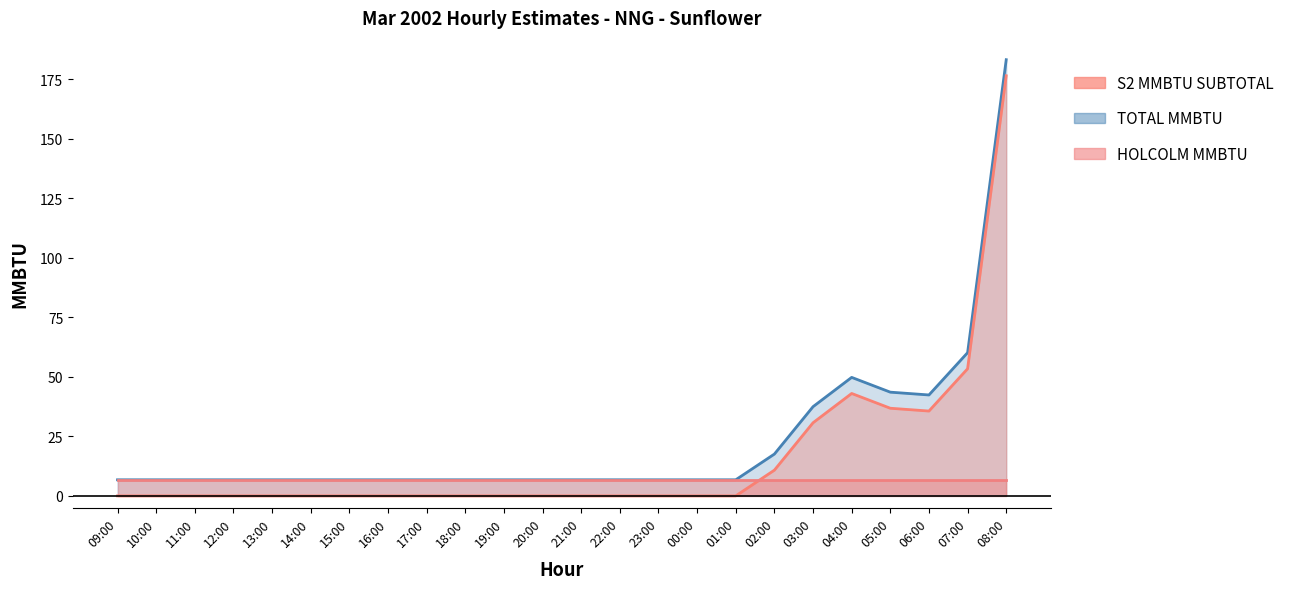

What is the sum of the S2 MMBTU SUBTOTAL values at 01:00 and 20:00?

13.5